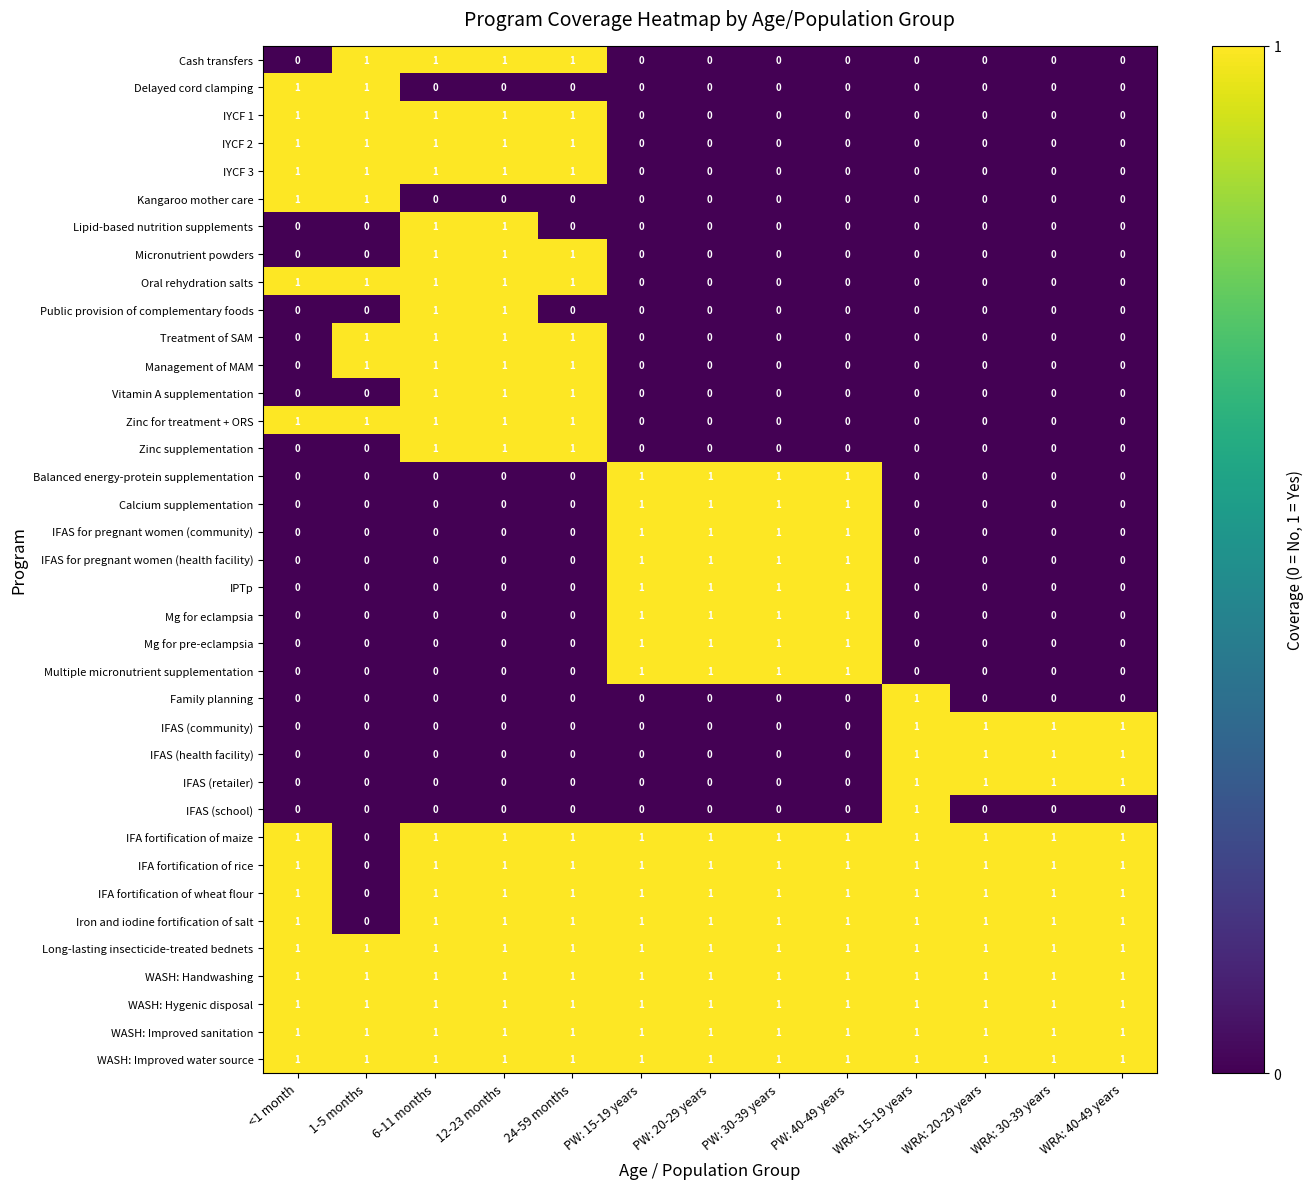

At how many categories does at least one series exceed 0?

13